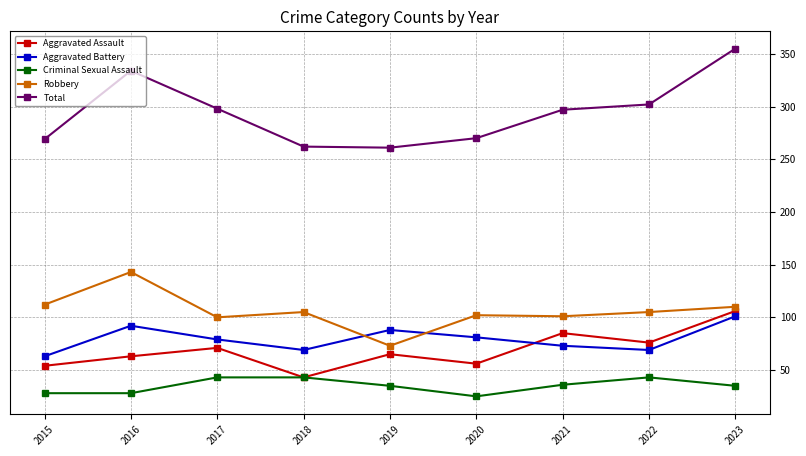

What is the difference between the highest and lowest values at 2018?

219